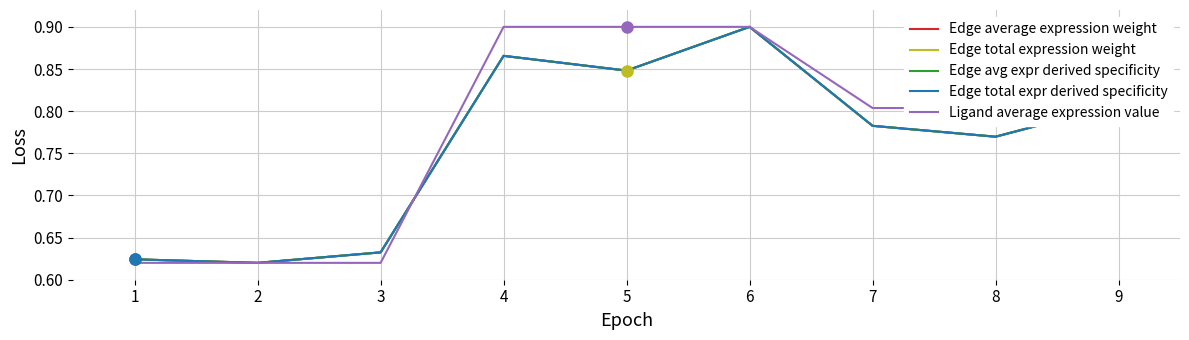

Does the chart display data point markers on the line(s)?

No